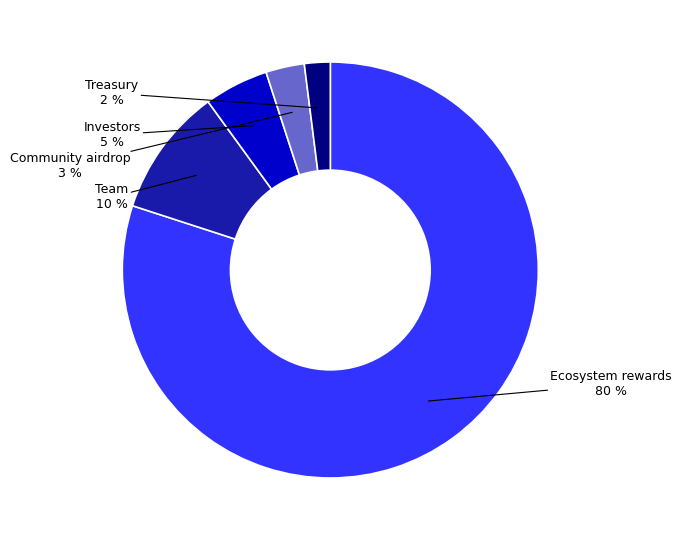

Is there any slice that represents more than half of the pie?

Yes